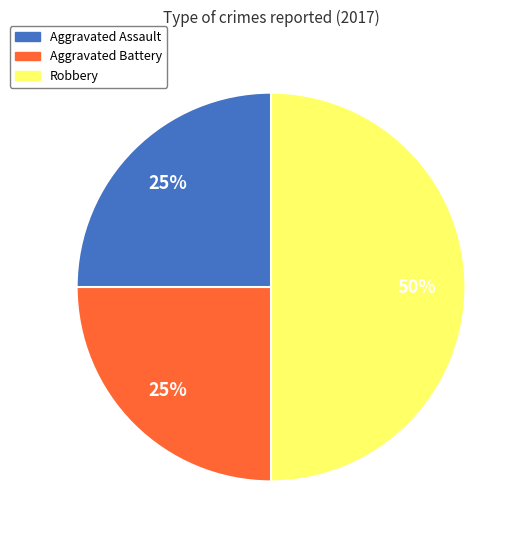

What is the largest slice in the pie chart?

Robbery